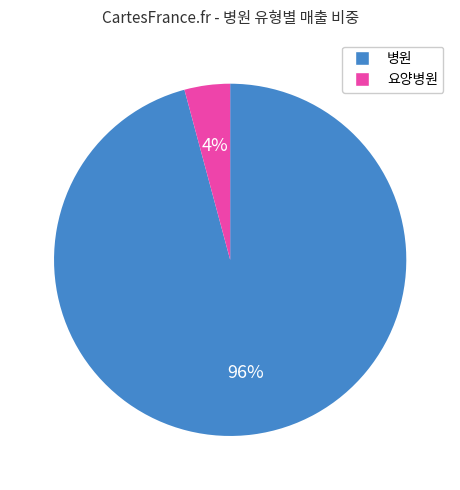

Which has a higher value, 병원 or 요양병원?

병원